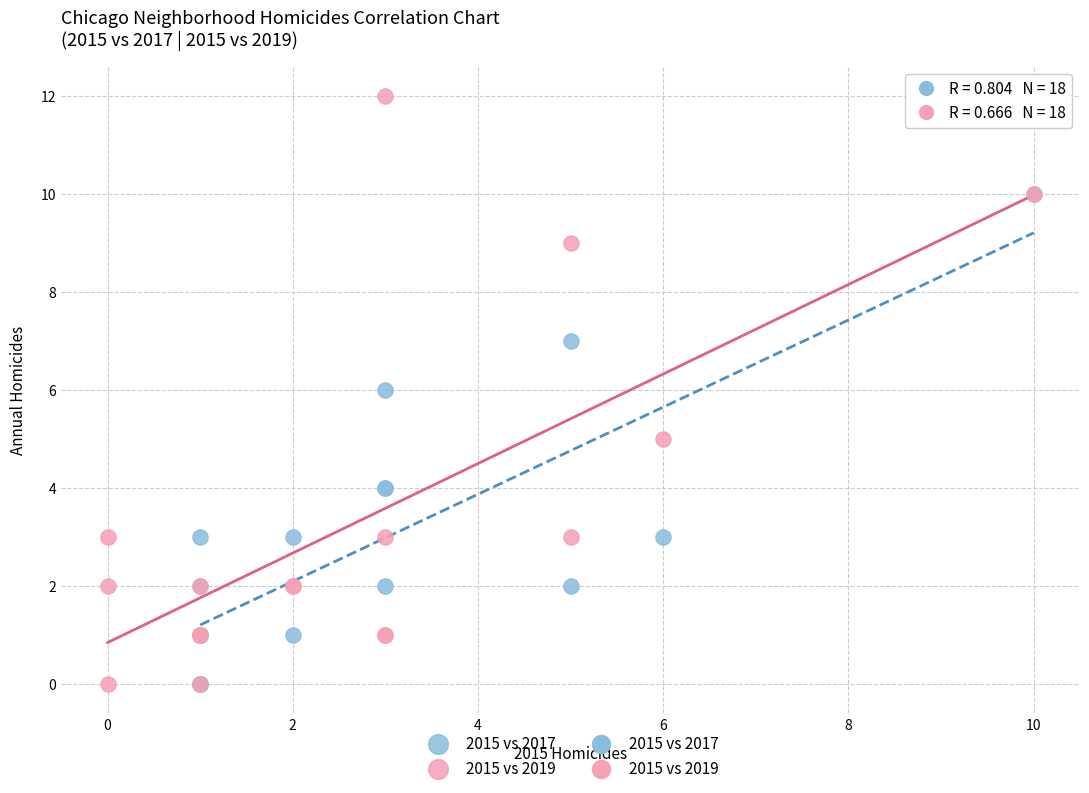

Which series has the widest spread of Y values?

2015 vs 2019